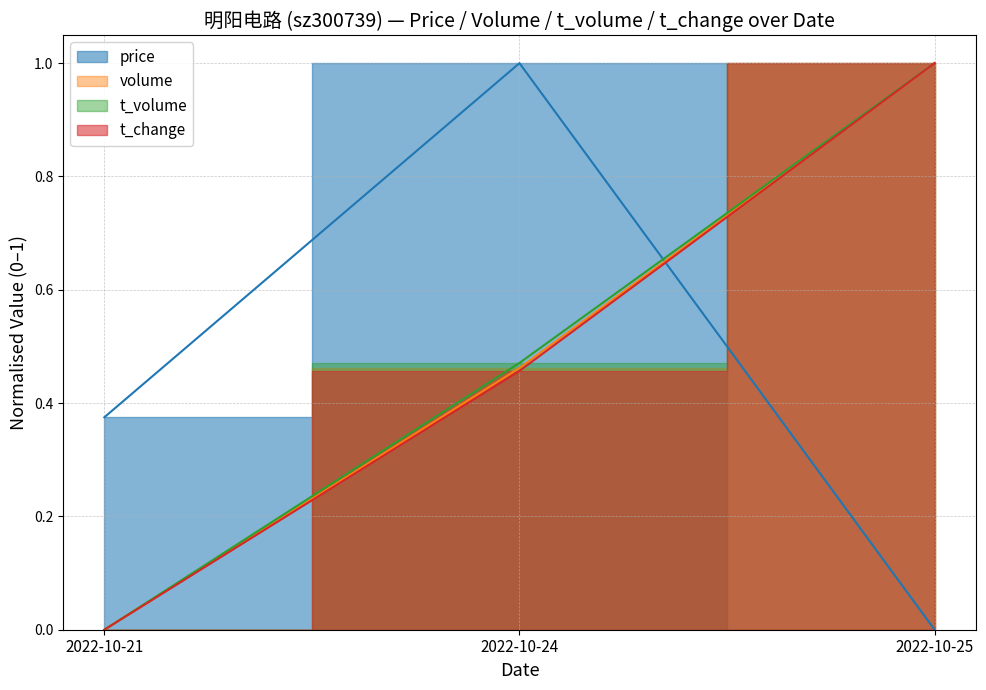

What is the greatest value displayed?

1.0